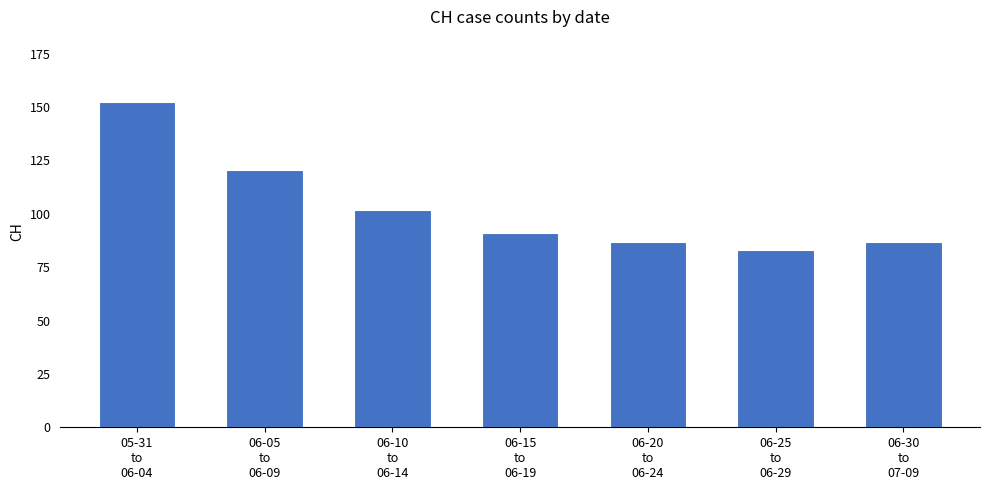

How many bars are there in total?

7